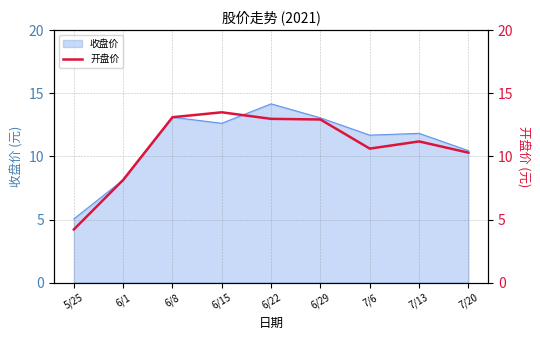

The value of 收盘价 at 6/22 is 14.2. True or false?

True